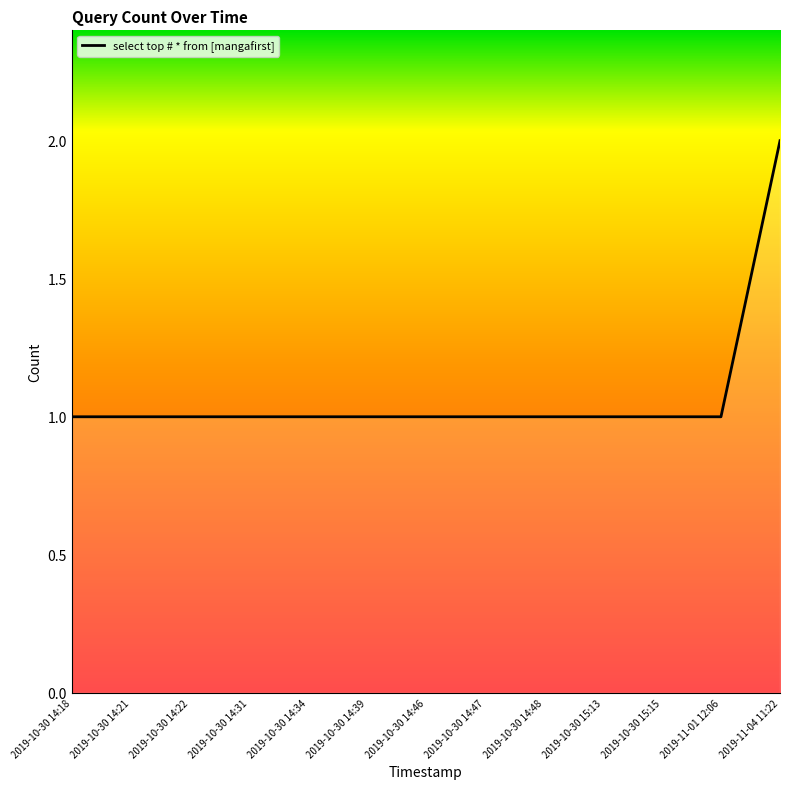

What position from the right is 2019-10-30 14:46?

7